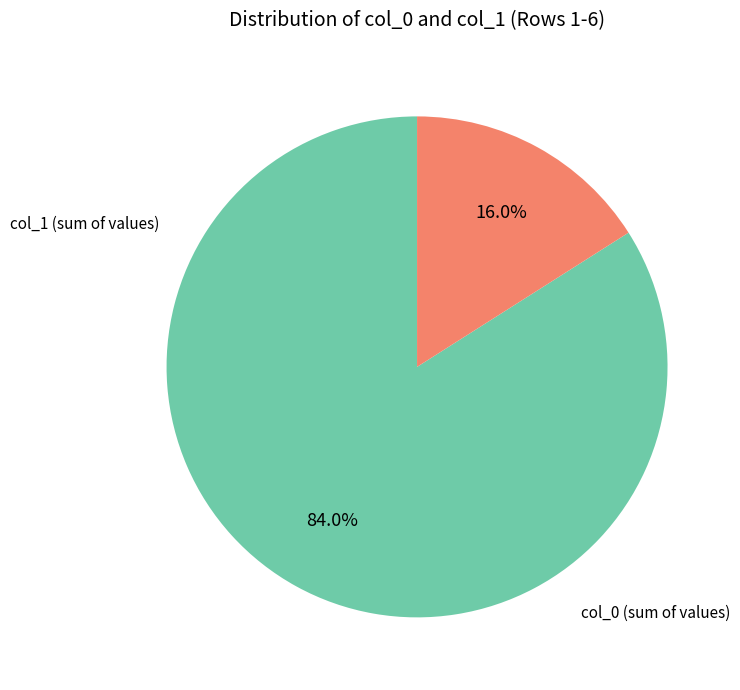

Is there a majority slice in this chart?

Yes